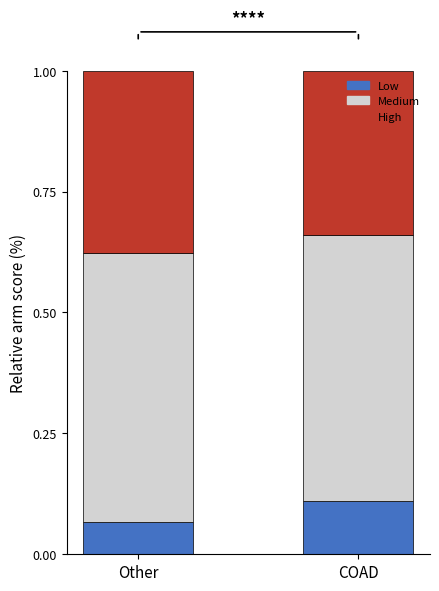

What is the total value across all series at Other?

1.0